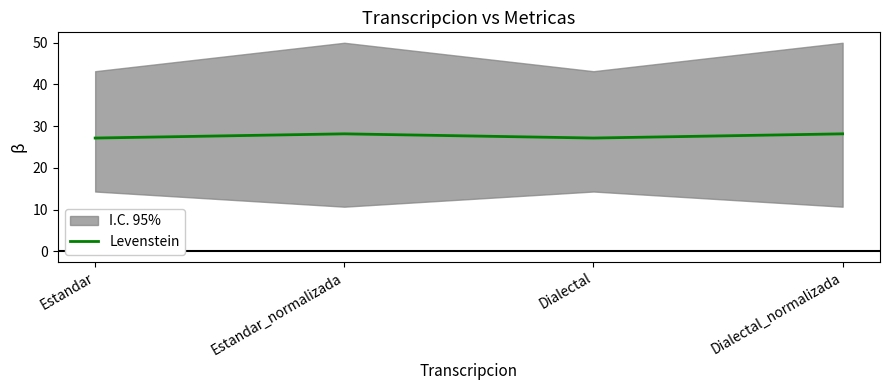

Reading right to left, extract all data points from this chart.

28.2	27.2	28.2	27.2